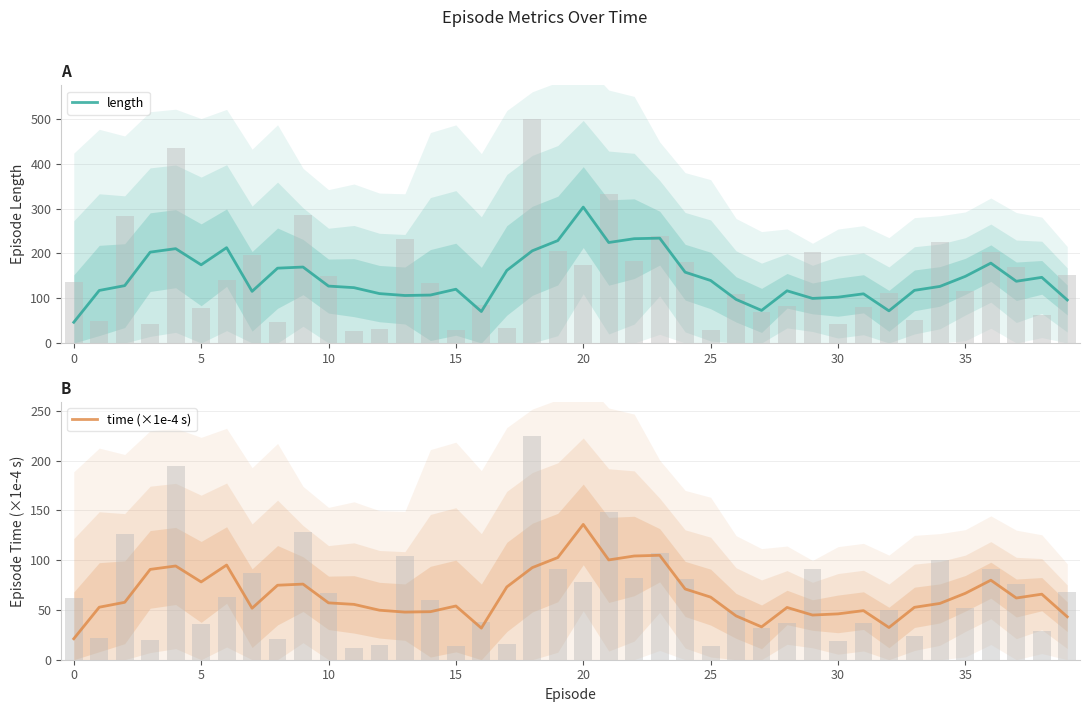

Which has a higher value, 20 or 12?

20